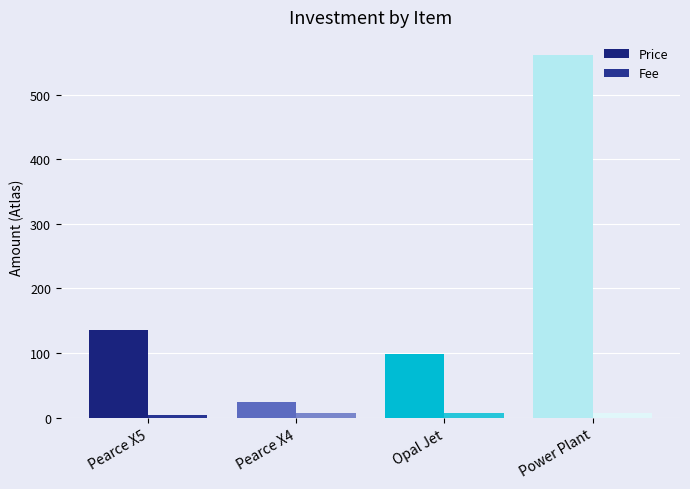

Where does the Price series first go above 135?

Power Plant